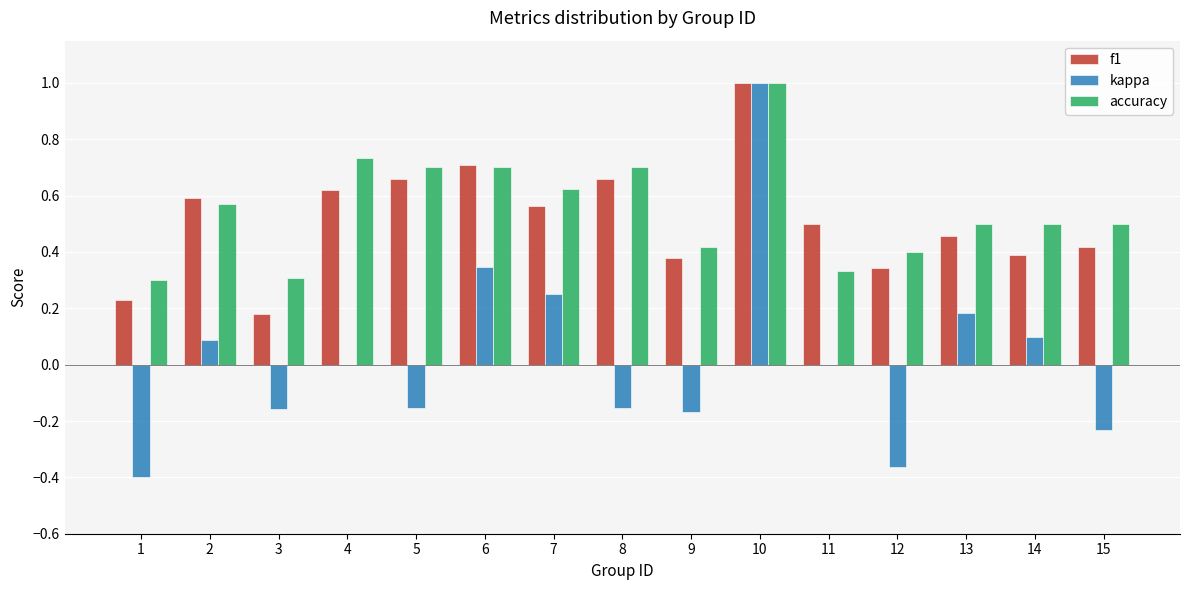

What is the maximum value shown in the chart?

1.0